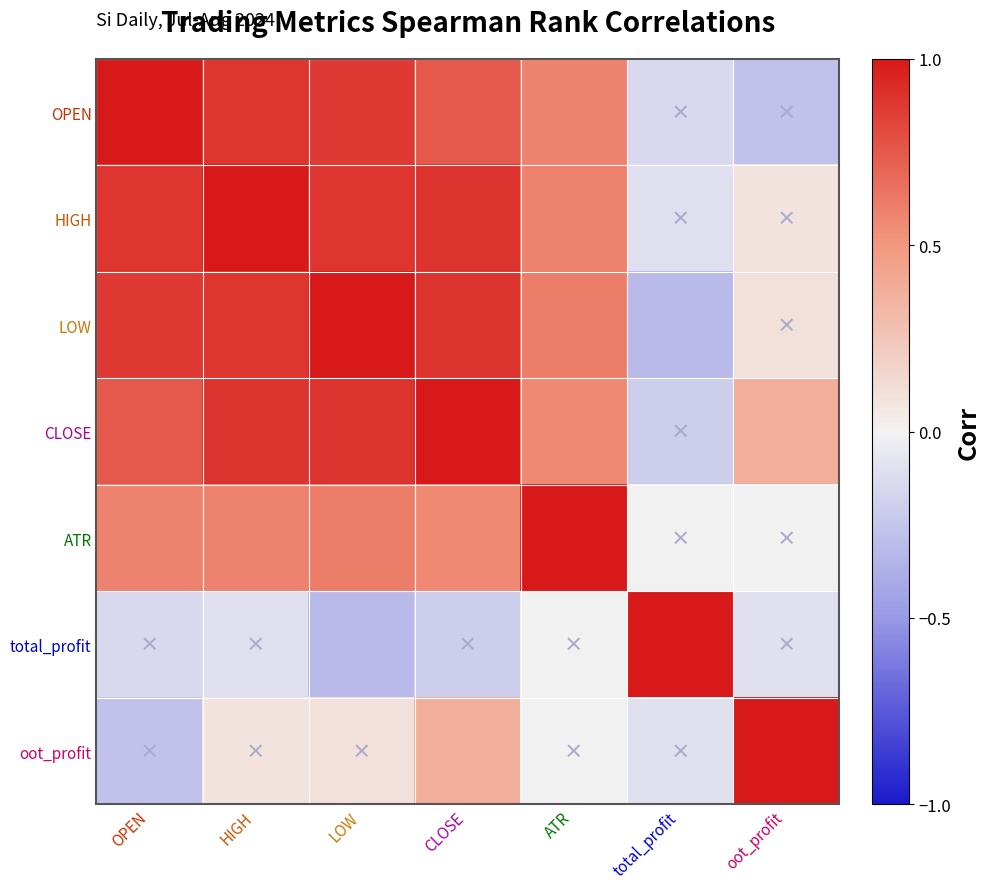

What is the total value across all series at HIGH?

4.2